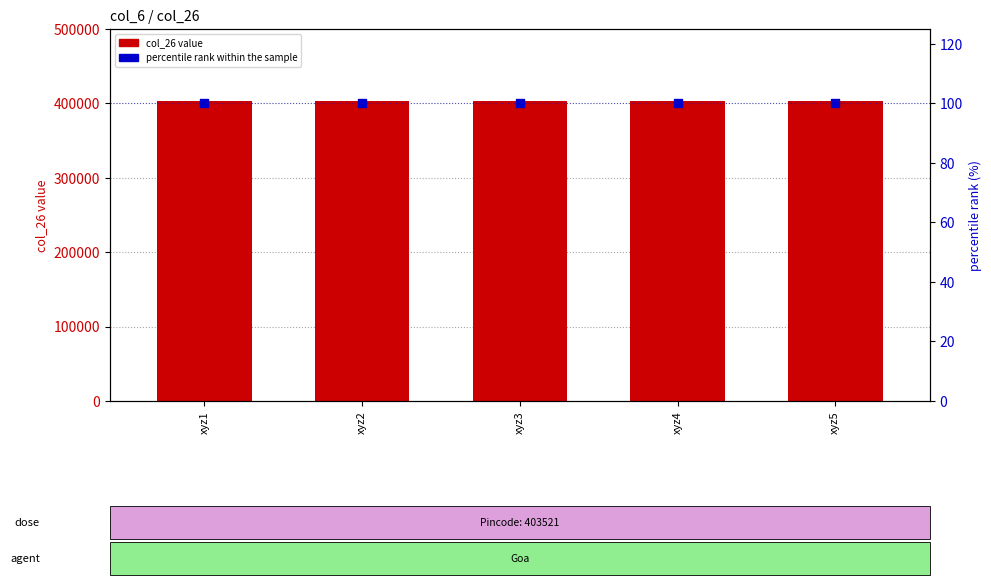

What are all the series names shown in the legend?

col_26, percentile rank within the sample